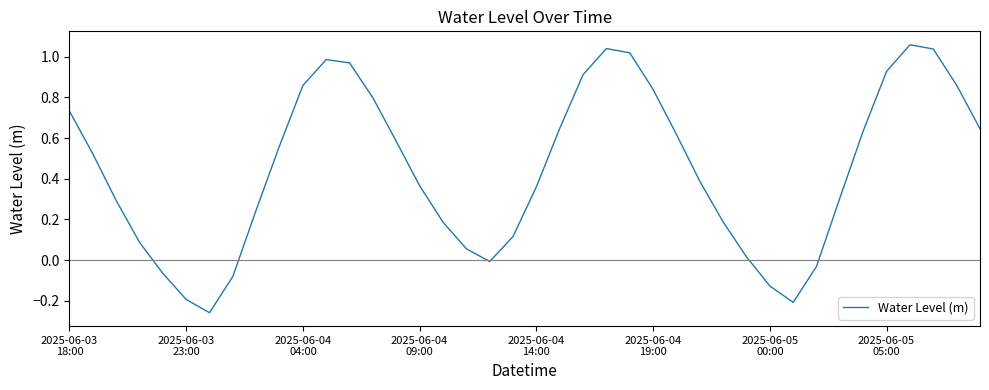

What is the difference between the maximum and minimum values?

1.3